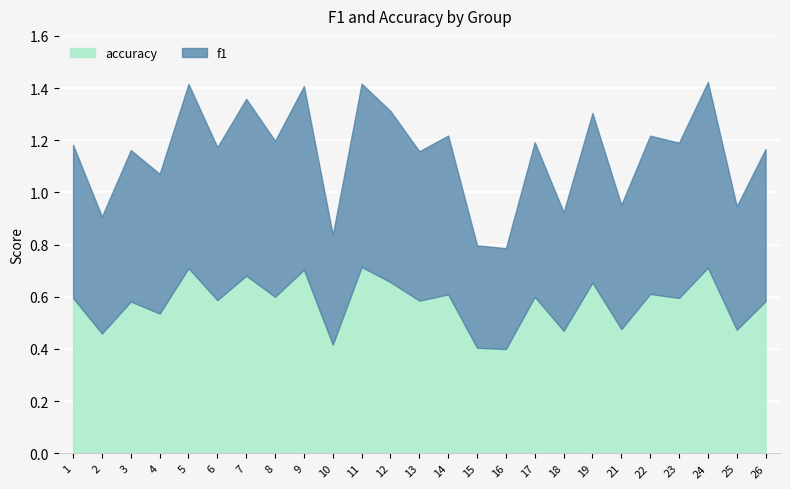

How many interior local peaks does the accuracy series have?

10